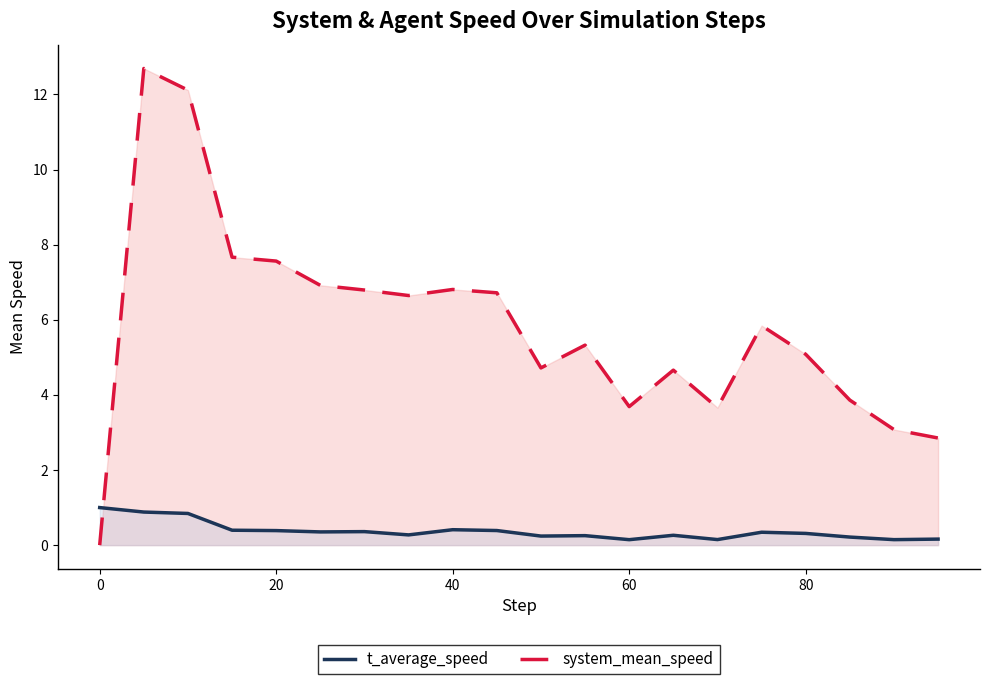

Reading right to left, list all the values displayed in this chart.

t_average_speed: 0.2	0.1	0.2	0.3	0.3	0.1	0.3	0.1	0.3	0.2	0.4	0.4	0.3	0.4	0.4	0.4	0.4	0.8	0.9	1.0
system_mean_speed: 2.9	3.1	3.9	5.1	5.8	3.7	4.7	3.7	5.3	4.7	6.7	6.8	6.6	6.8	6.9	7.6	7.7	12.1	12.7	0.0